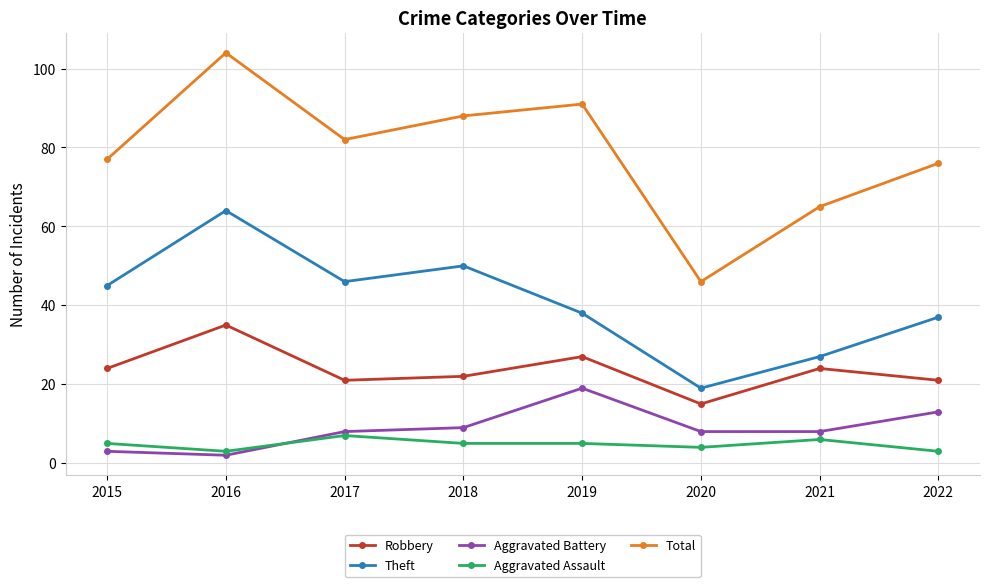

Does the chart have visible grid lines?

Yes